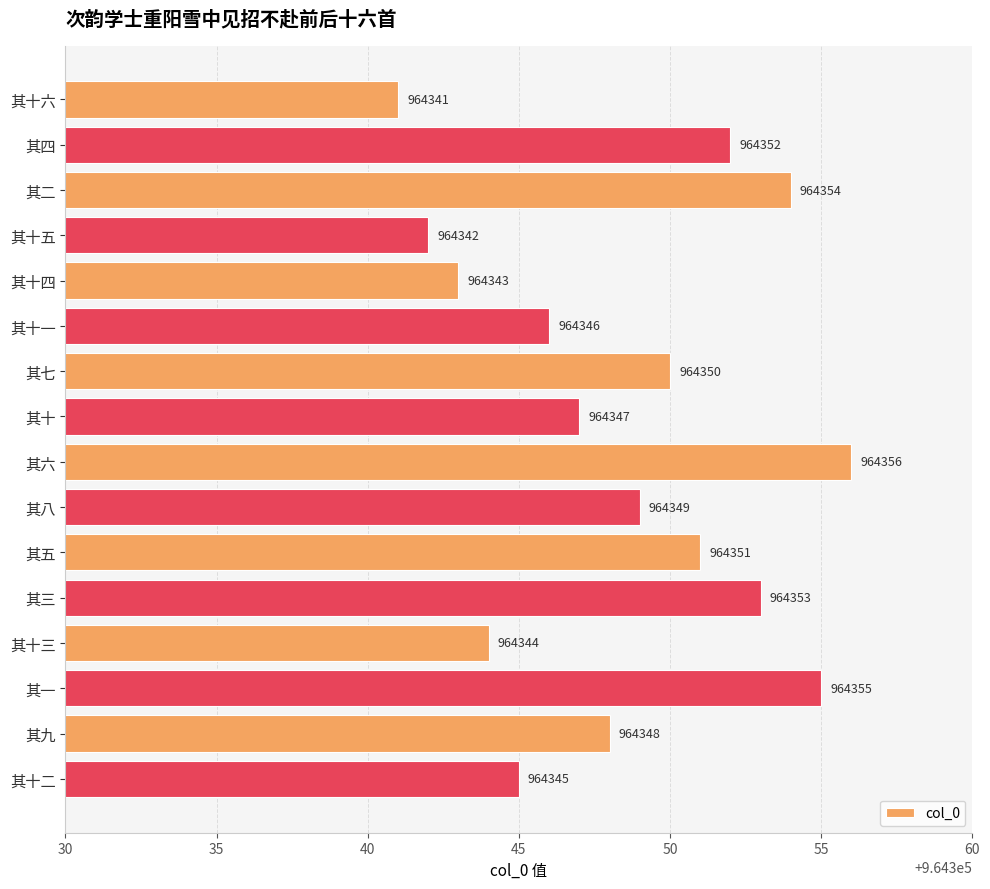

Reading top to bottom, list all the values displayed in this chart.

964341	964352	964354	964342	964343	964346	964350	964347	964356	964349	964351	964353	964344	964355	964348	964345